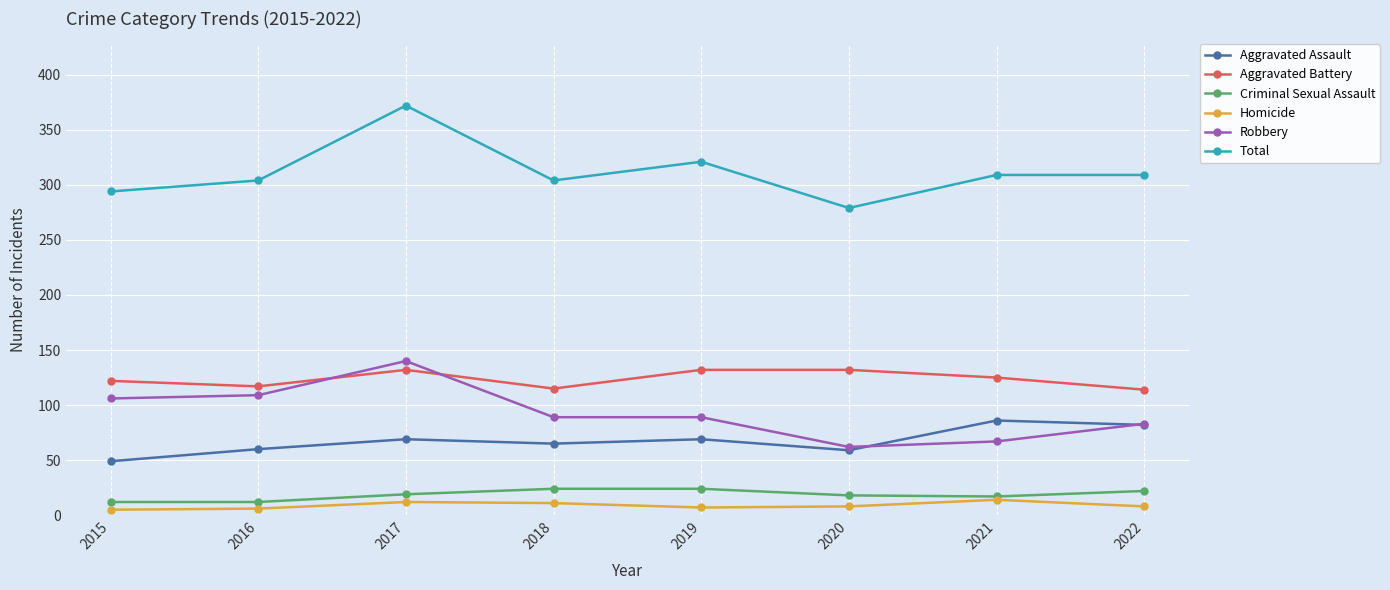

Does the chart display data point markers on the line(s)?

Yes